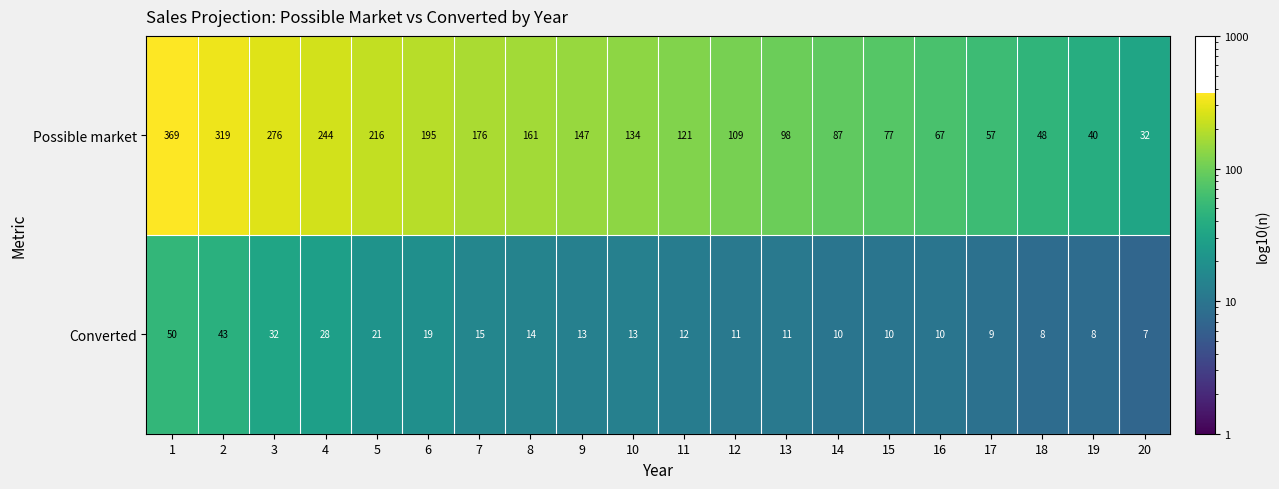

Where is Possible market nearest to the value 200?

6